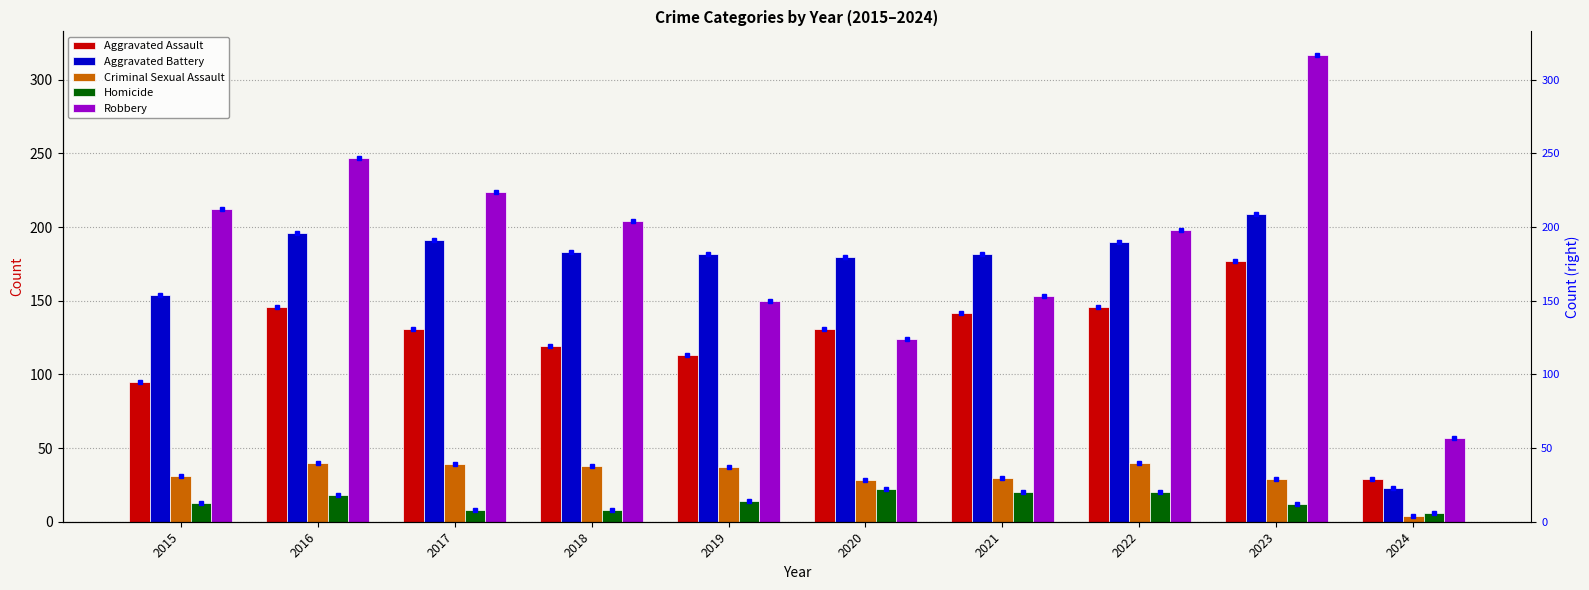

List the labels in order of Aggravated Battery value, largest first.

2023, 2016, 2017, 2022, 2018, 2019, 2021, 2020, 2015, 2024